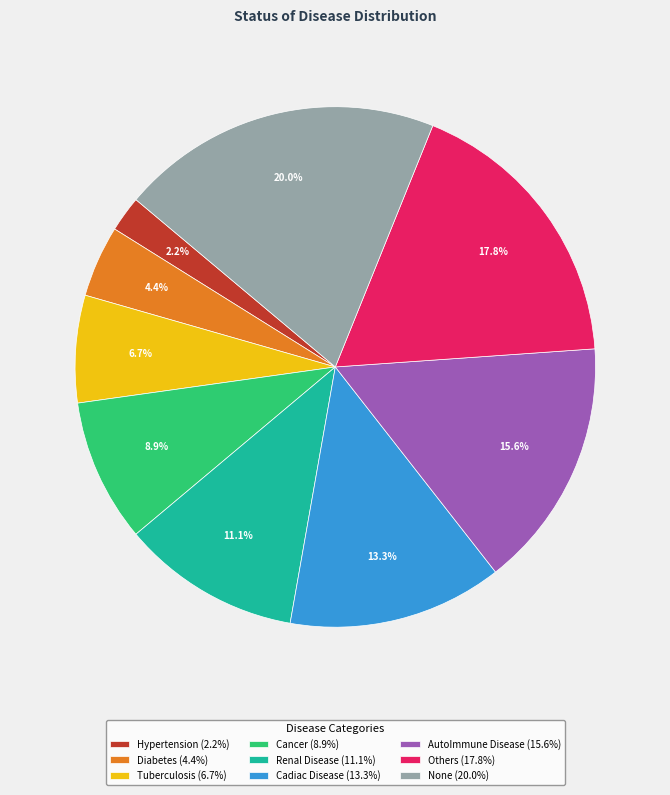

Rank the categories by value from highest to lowest.

None, Others, AutoImmune Disease, Cadiac Disease, Renal Disease, Cancer, Tuberculosis, Diabetes, Hypertension